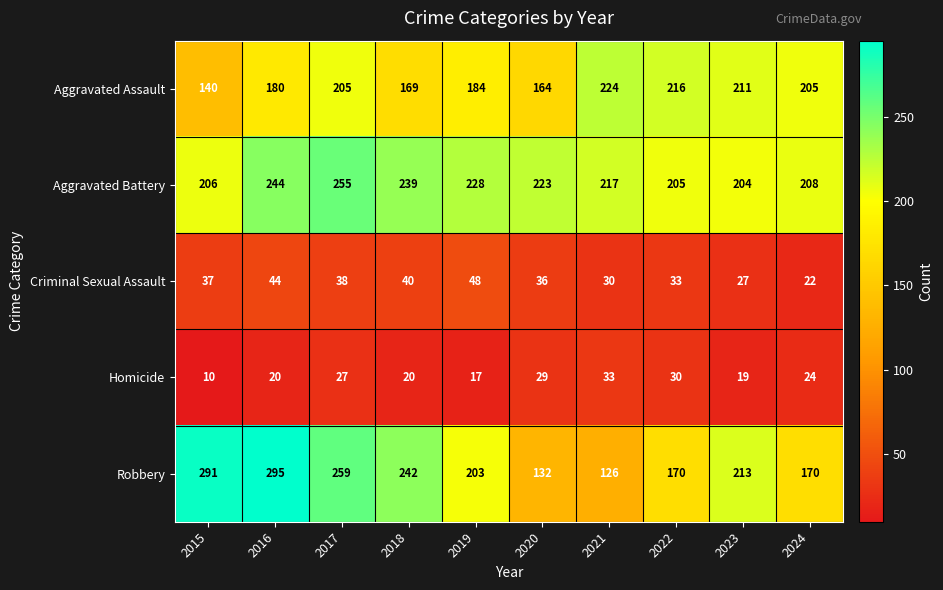

How many data points does each series have?

10